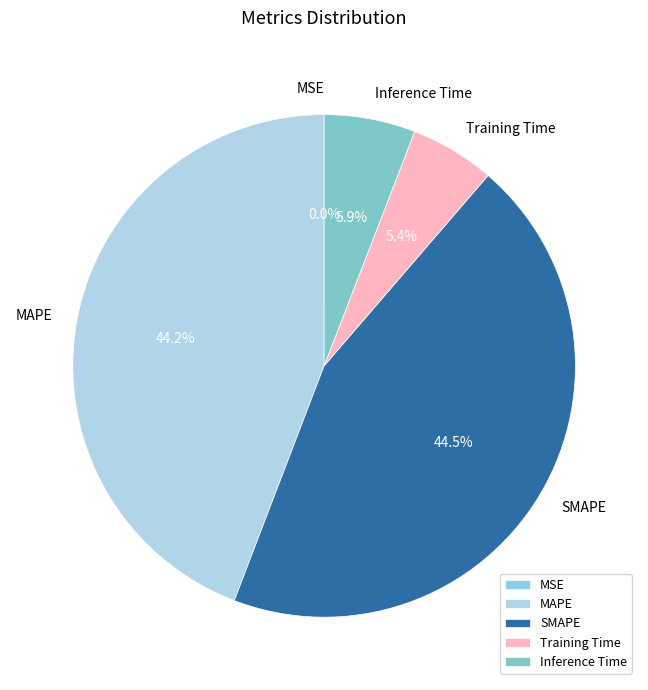

Is it true that Inference Time is 6% of the pie?

True